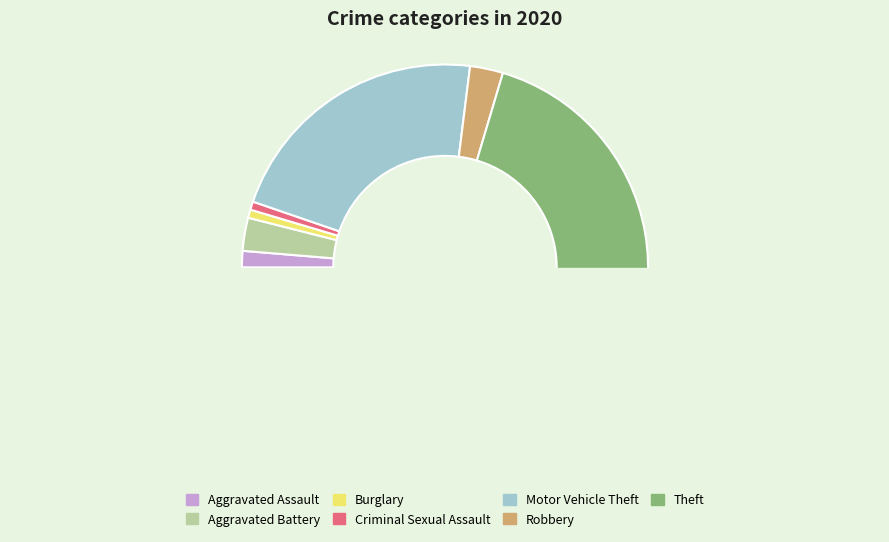

To the nearest percent, what portion does Burglary represent?

1%